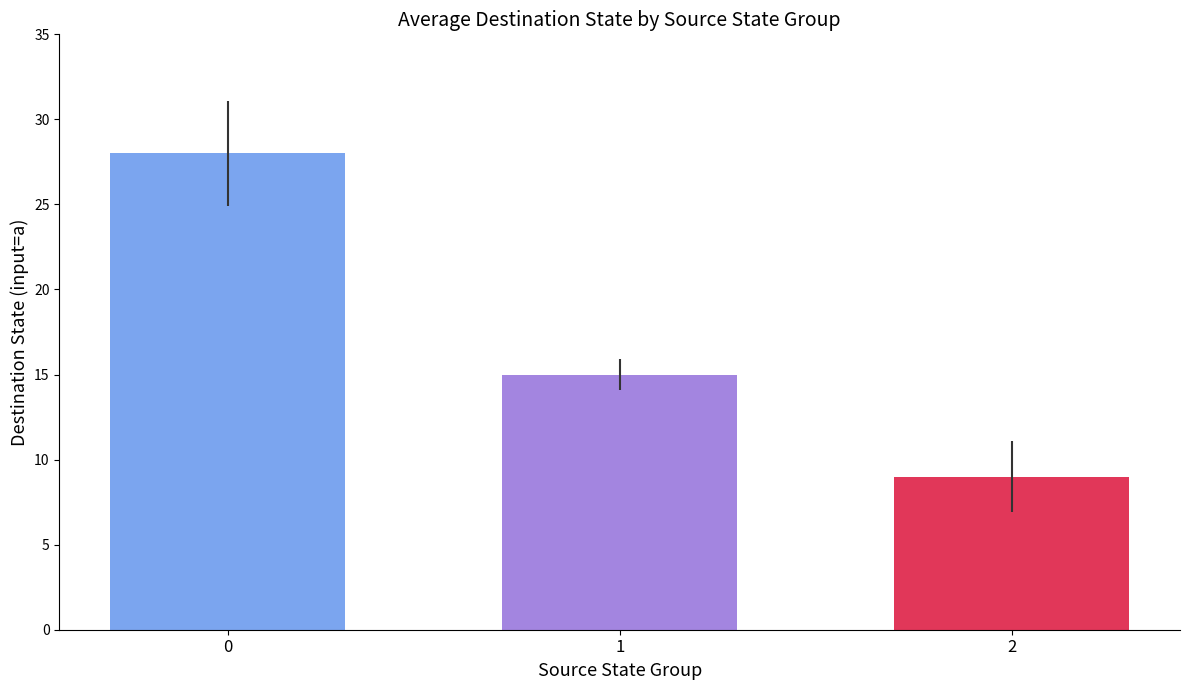

What is the spread (max minus min) of values at 1?

19